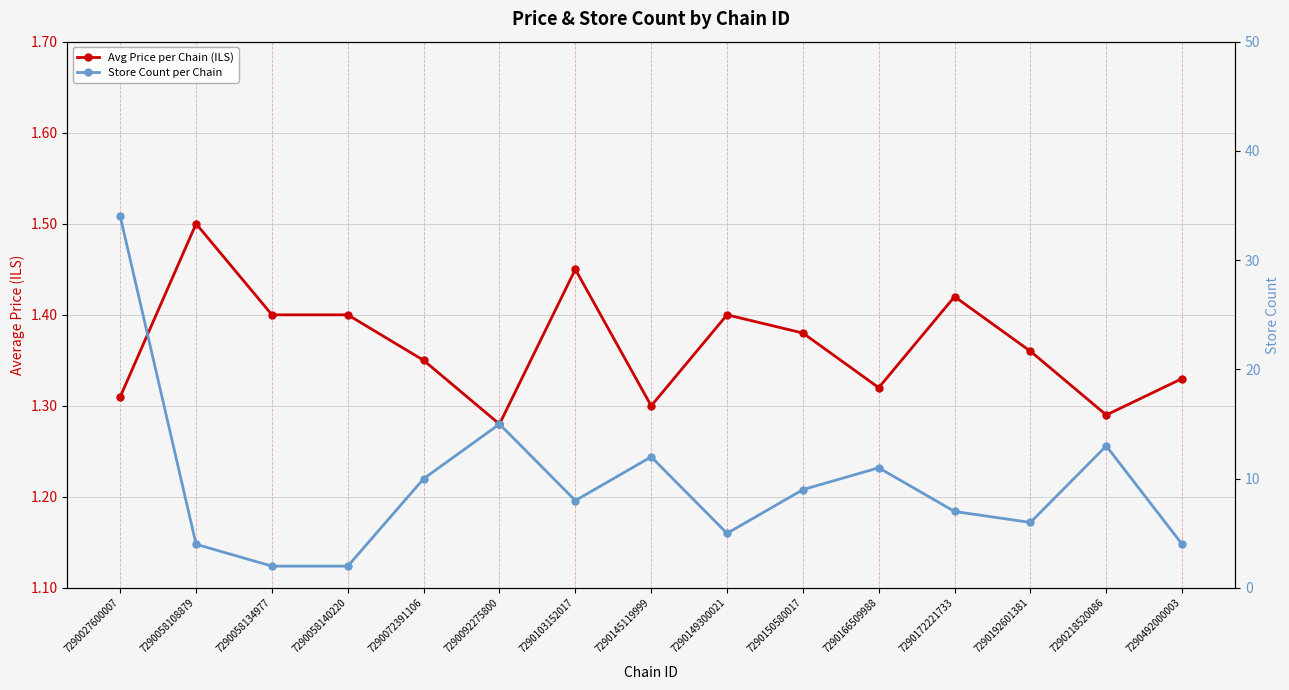

Is this an area chart (filled region under the line)?

No